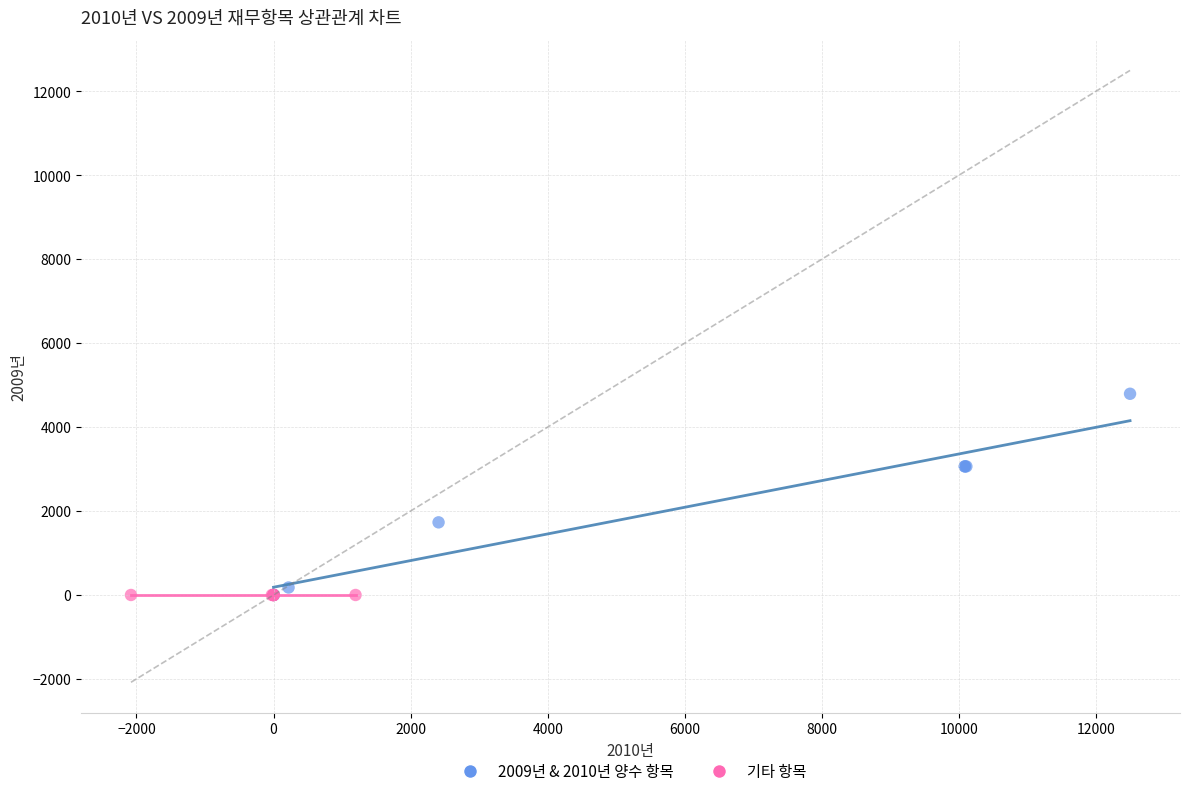

Which series contains the highest Y value?

2009년 & 2010년 양수 항목